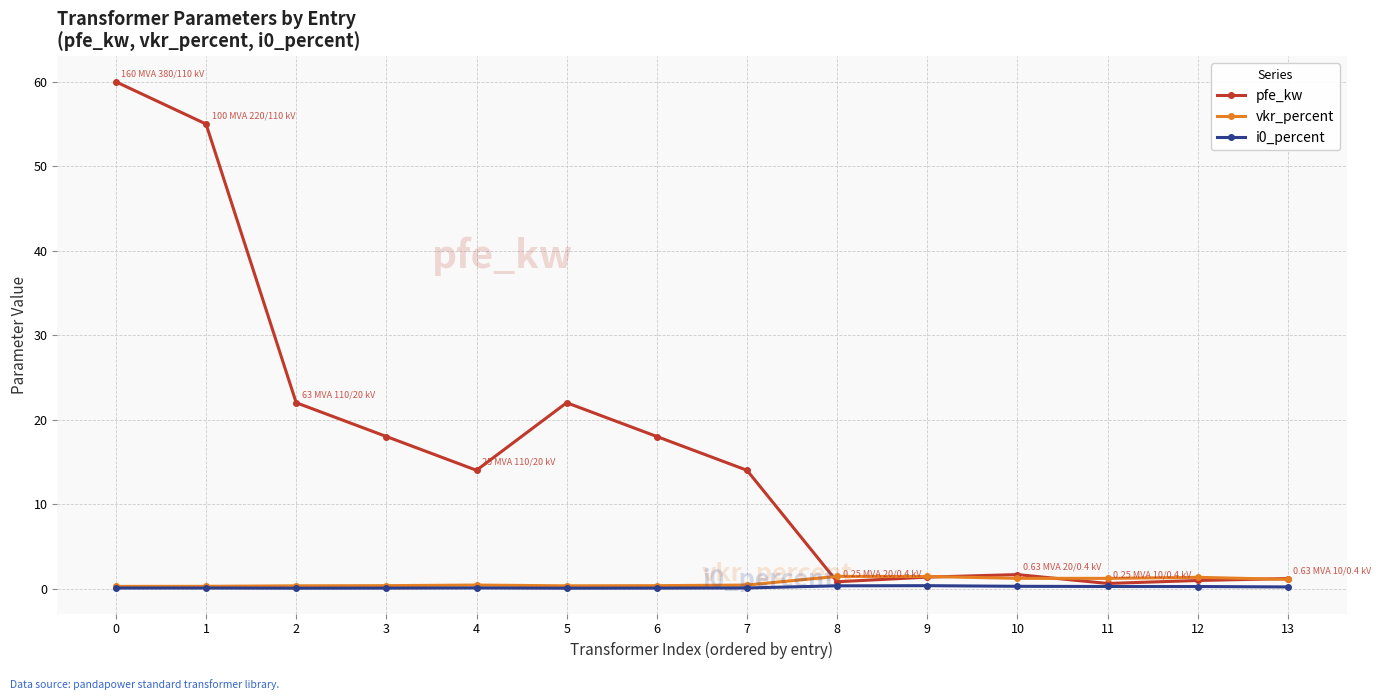

Which series has the largest range (max minus min)?

pfe_kw